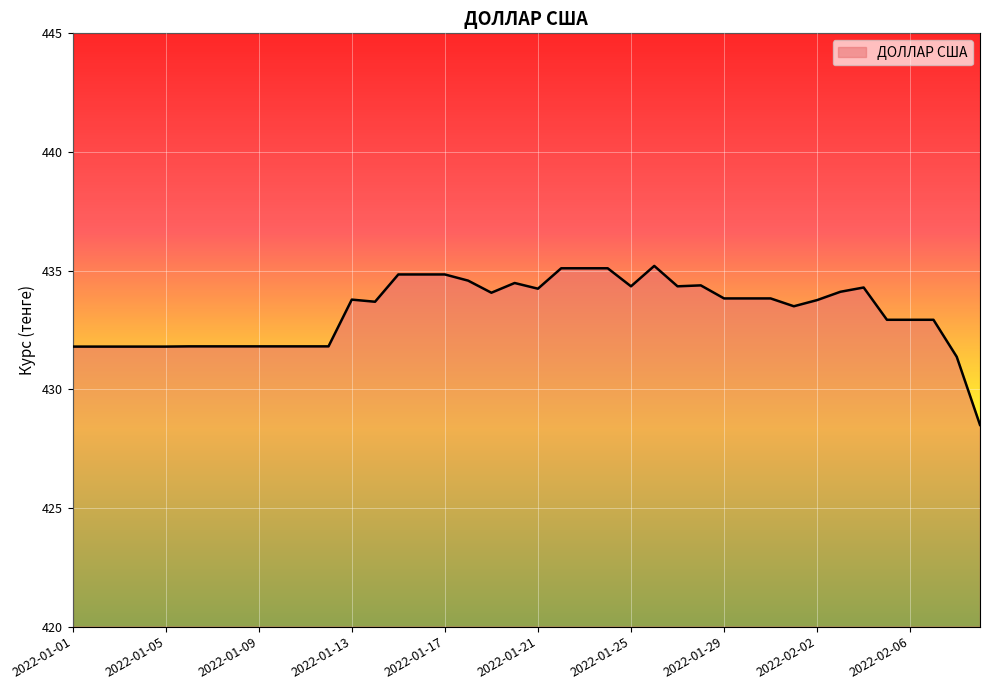

What is the maximum value shown in the chart?

435.2